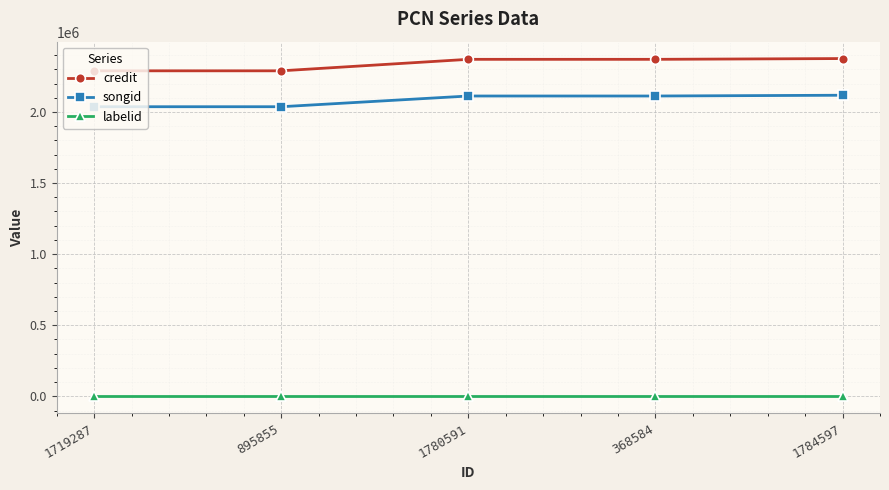

Which series has the widest spread of values?

credit